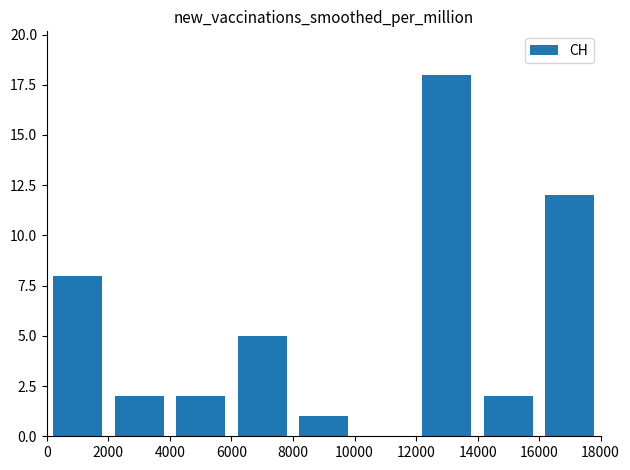

What is the average value?

6